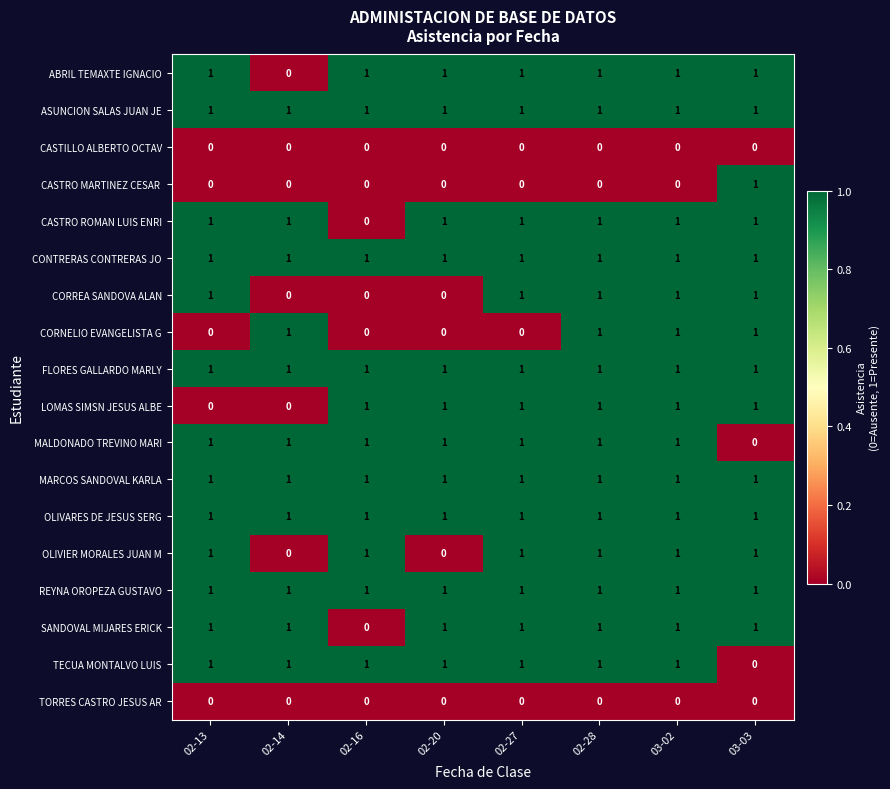

What is the total value across all series at 02-20?

12